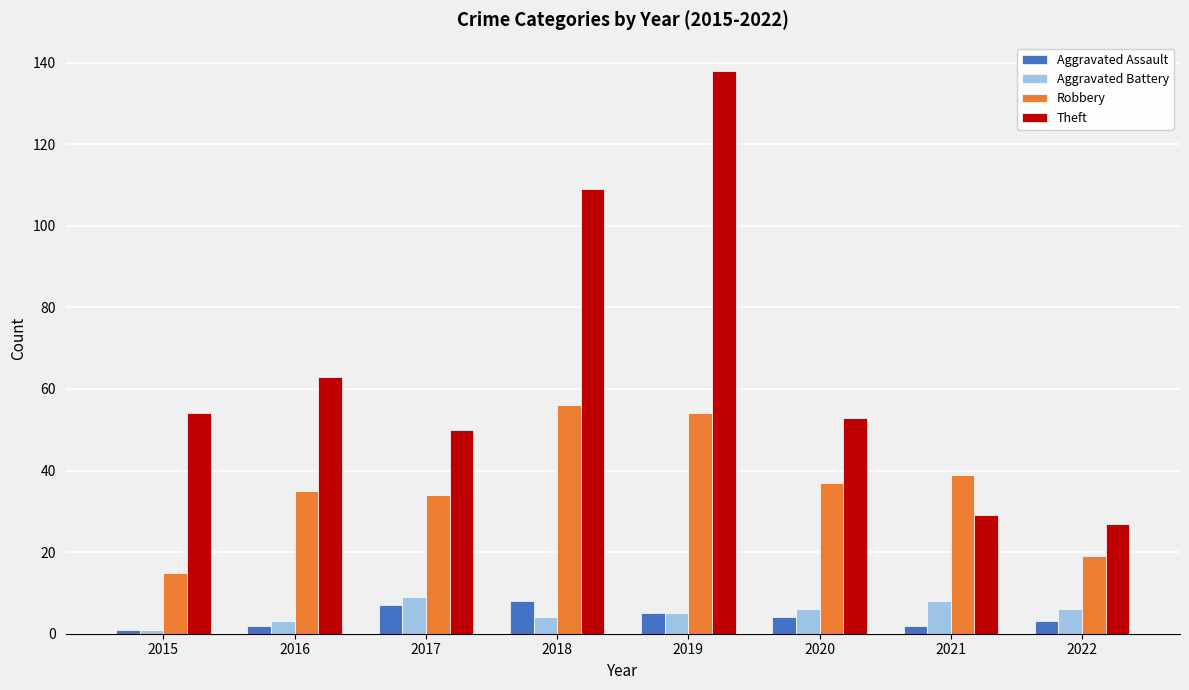

How many bars are there in total?

32